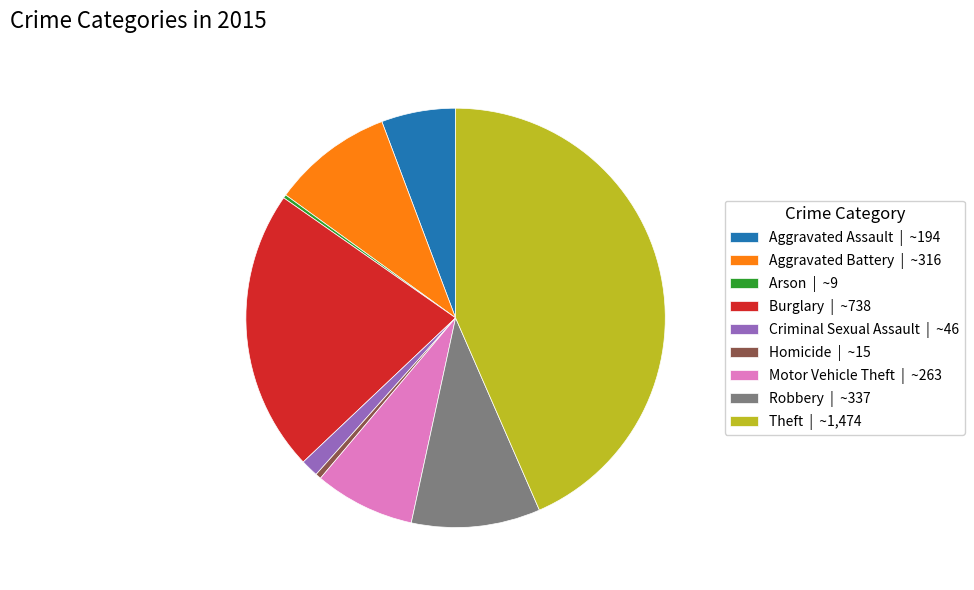

Approximately how many times larger is the value at Theft | ~1,474 compared to Aggravated Battery | ~316?

4.7